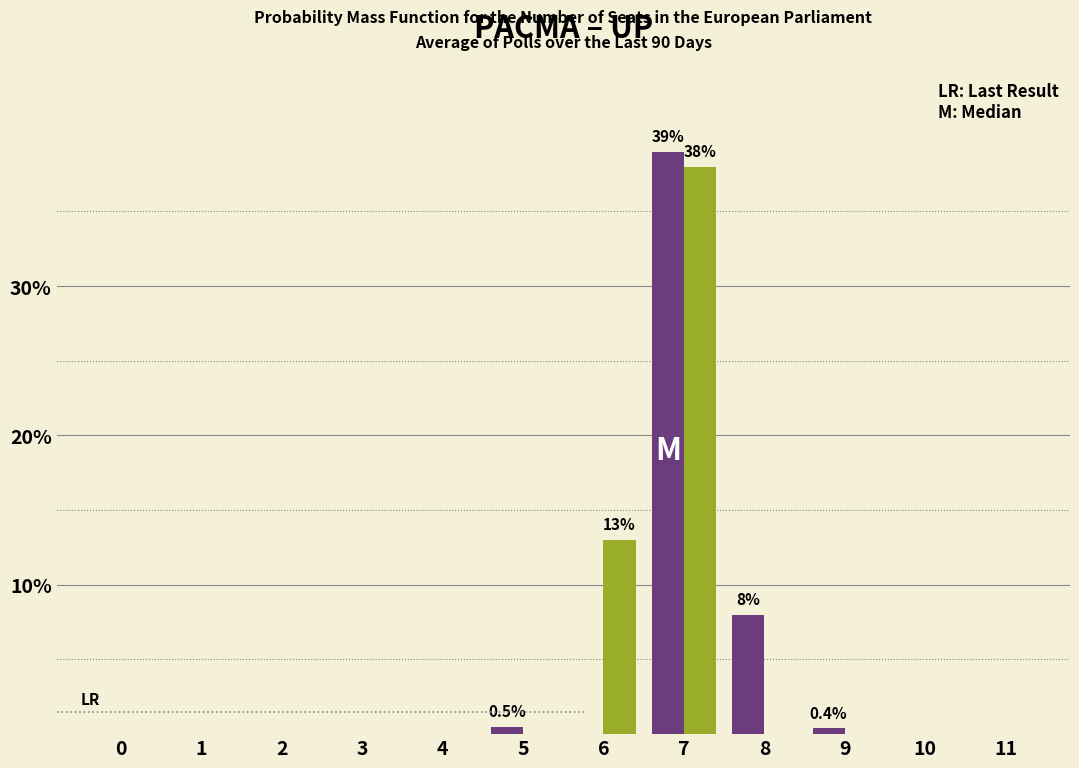

What is the maximum value shown in the chart?

39.0